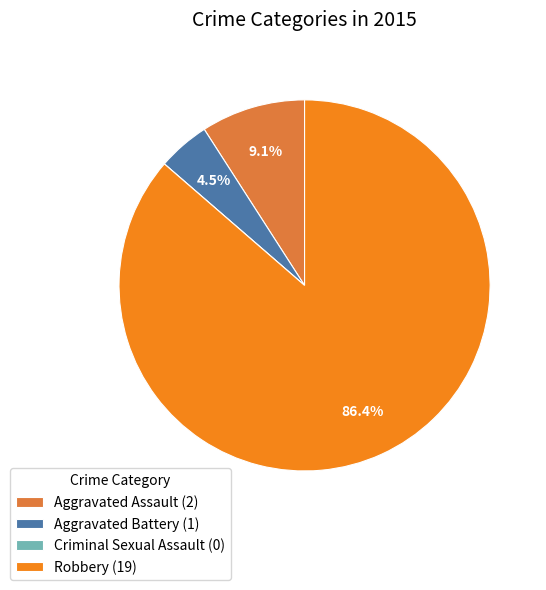

Is it true that Aggravated Assault is 9% of the pie?

True